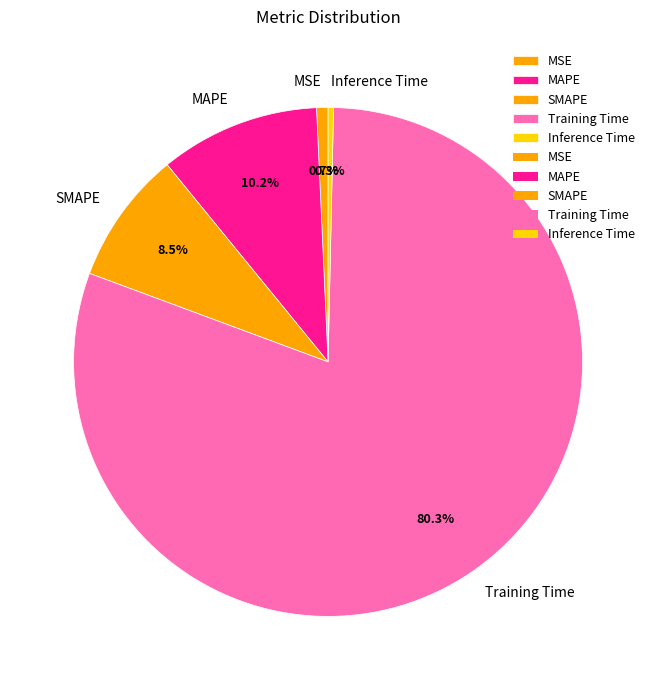

Is there any slice that represents more than half of the pie?

Yes